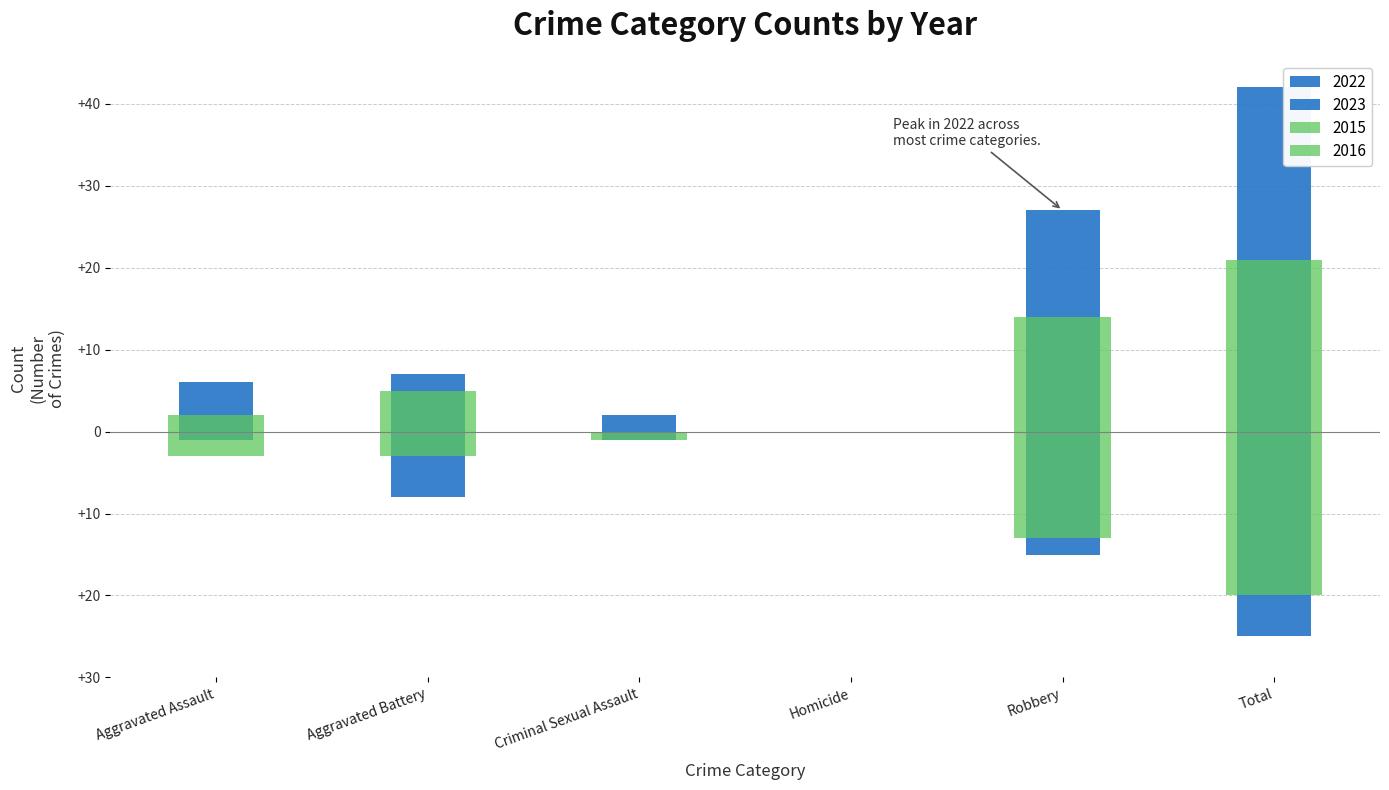

What is the total value across all series at Robbery?

13